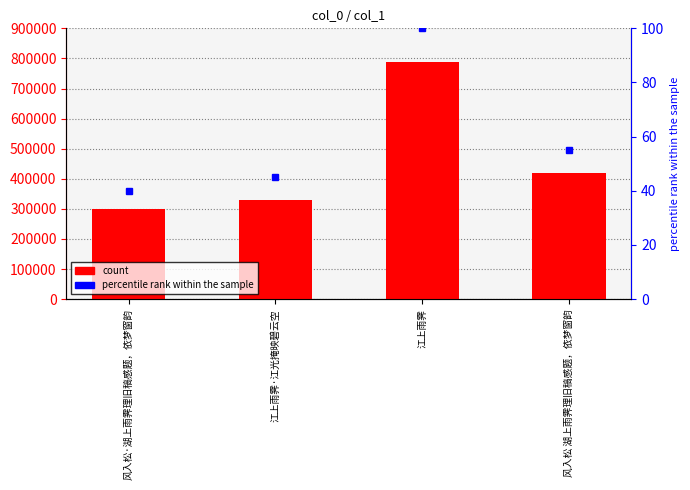

What is the sum of all values?

1834416